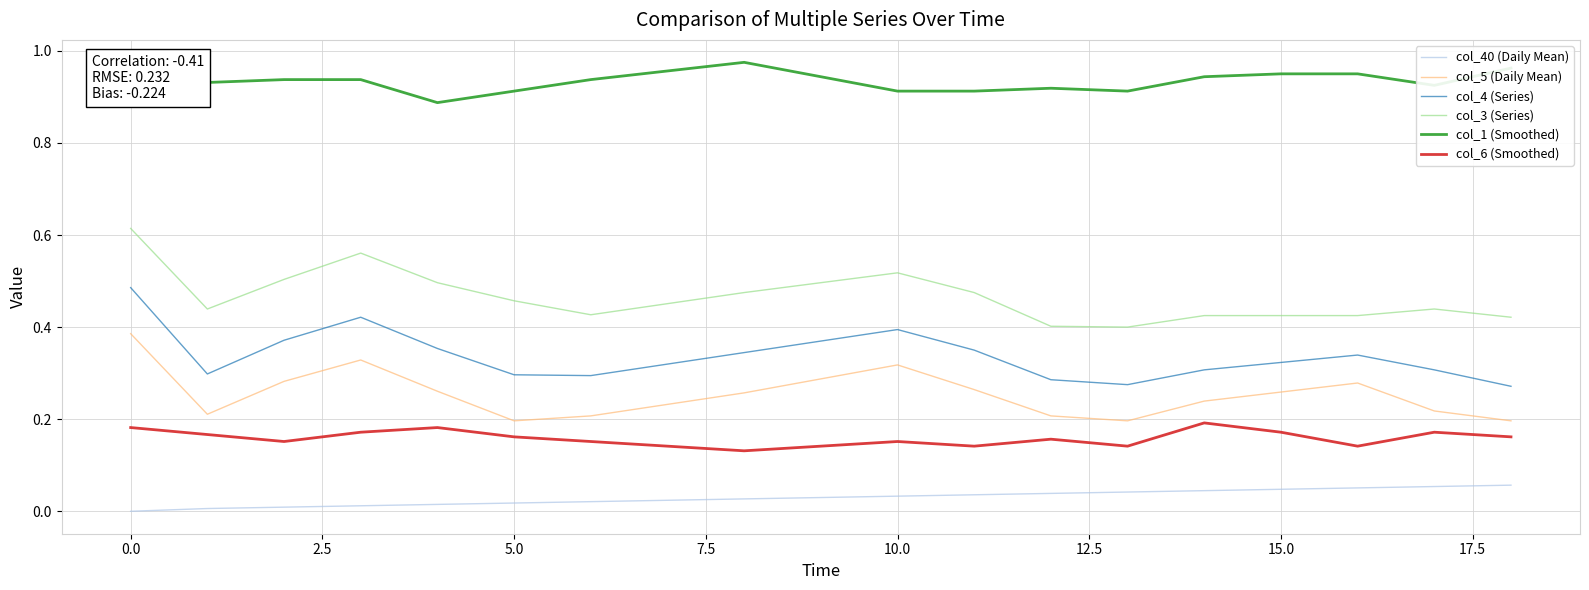

List the series in order of their peak value, highest first.

col_1 (Smoothed), col_3 (Series), col_4 (Series), col_5 (Daily Mean), col_6 (Smoothed), col_40 (Daily Mean)